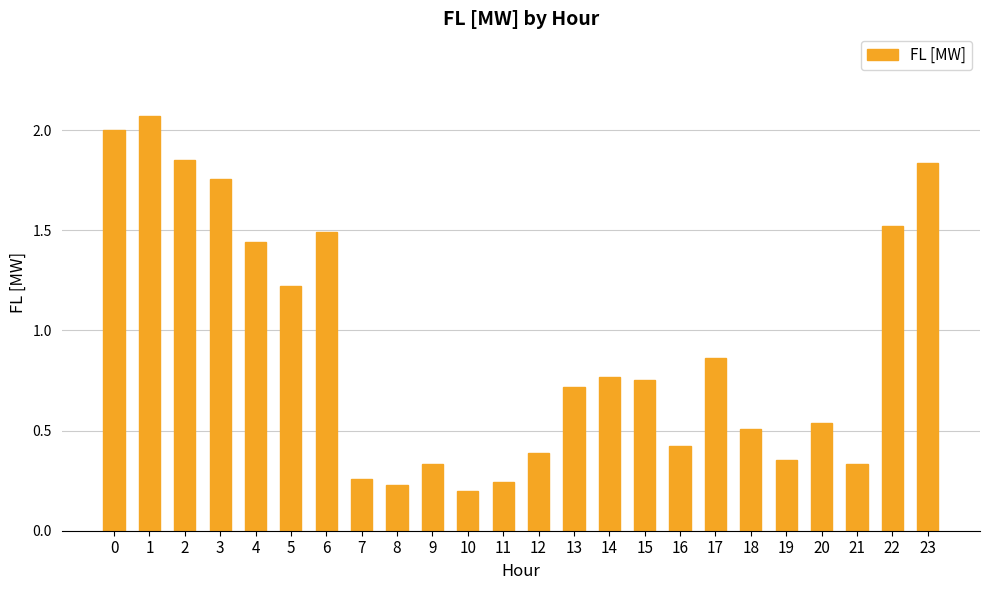

True or false: the data shows 2.0 at 0.

True